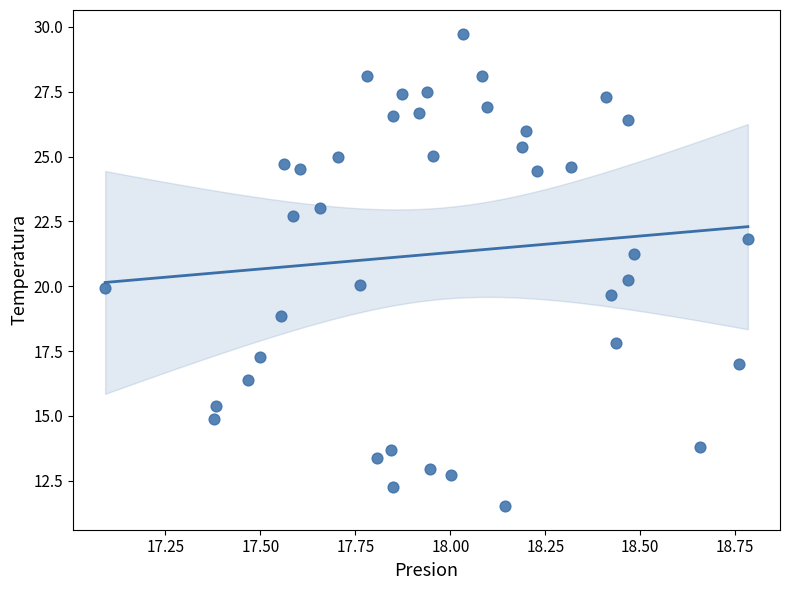

What is the range of Y values (max minus min)?

18.2